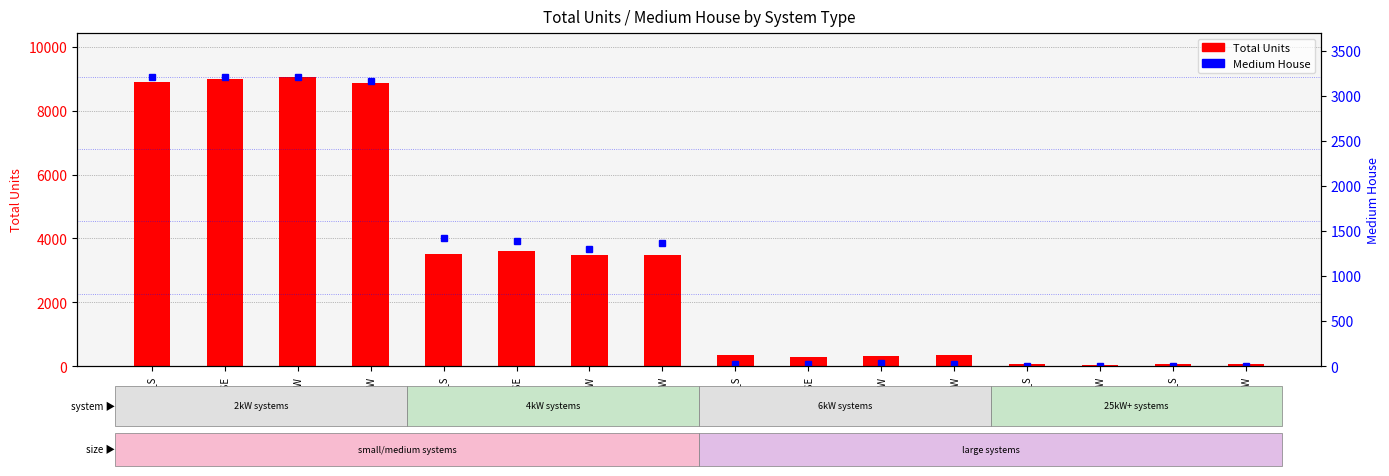

True or false: Medium House has a value of 1391 at 4kW_SE.

True